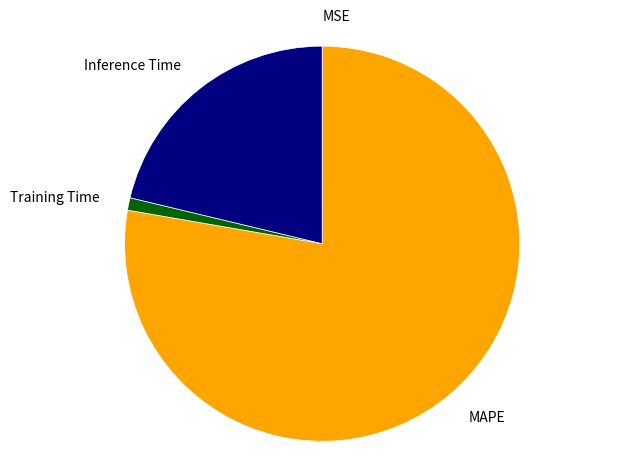

Does MAPE represent more than half of the total?

Yes